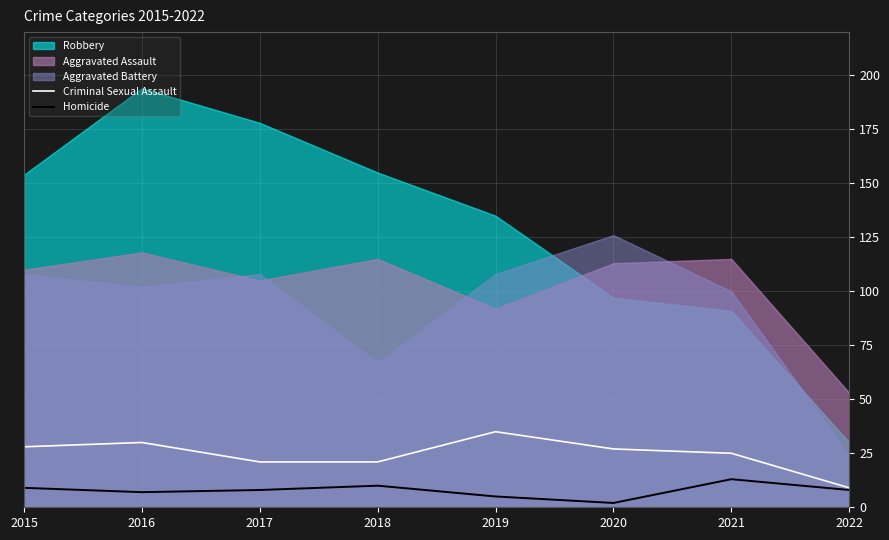

How many interior local peaks does the Criminal Sexual Assault series have?

2